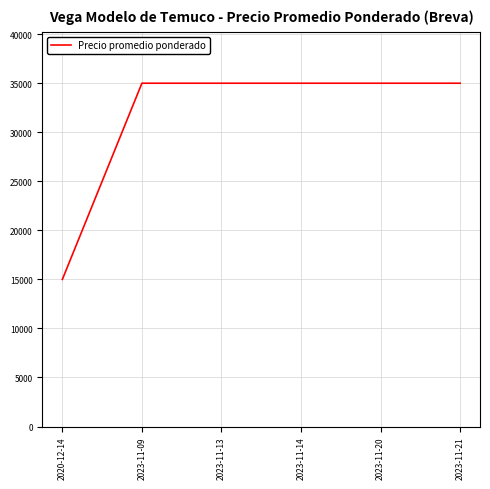

What is the difference between the second highest and minimum values?

20000